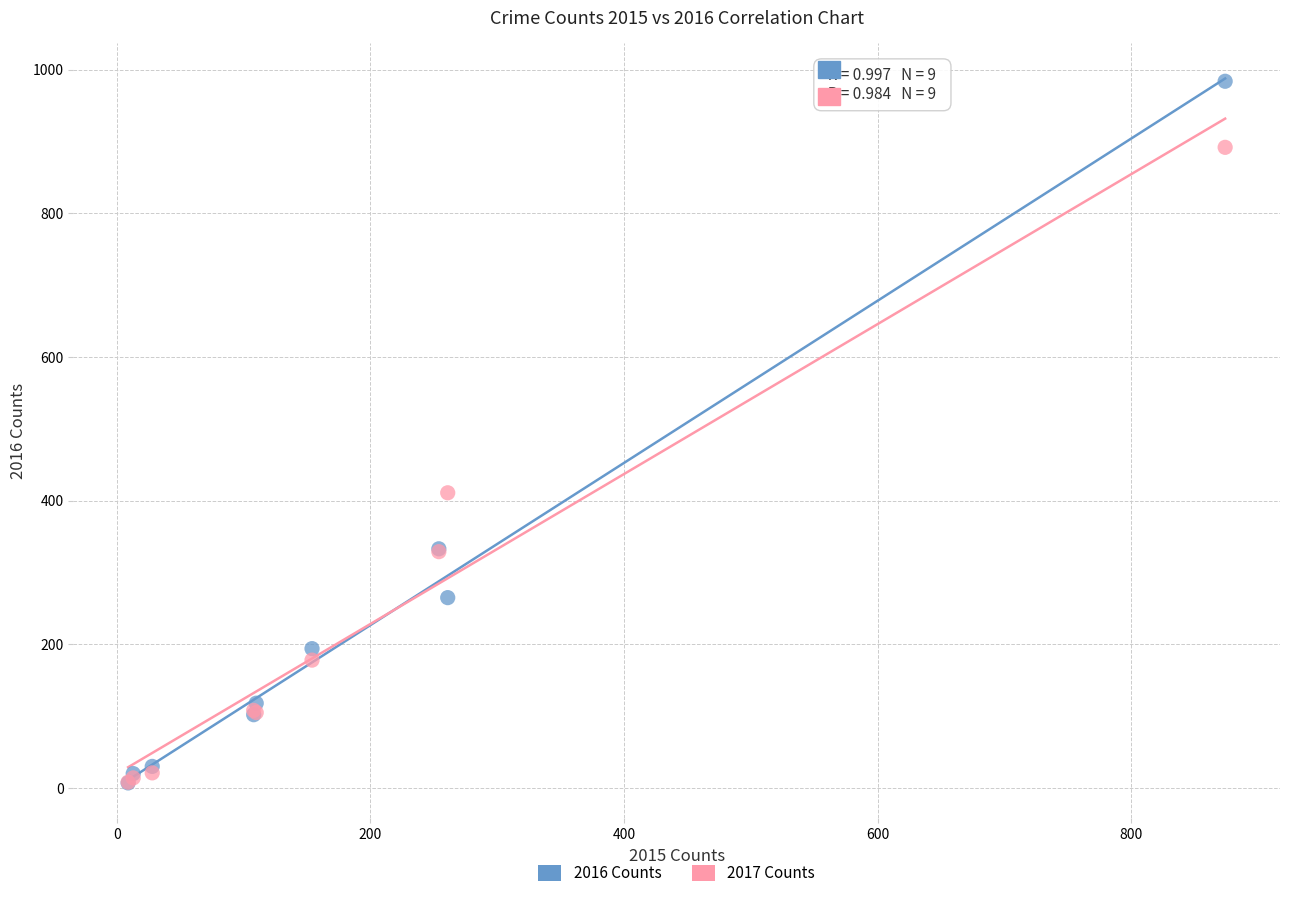

Which series has the widest spread of Y values?

2016 Counts